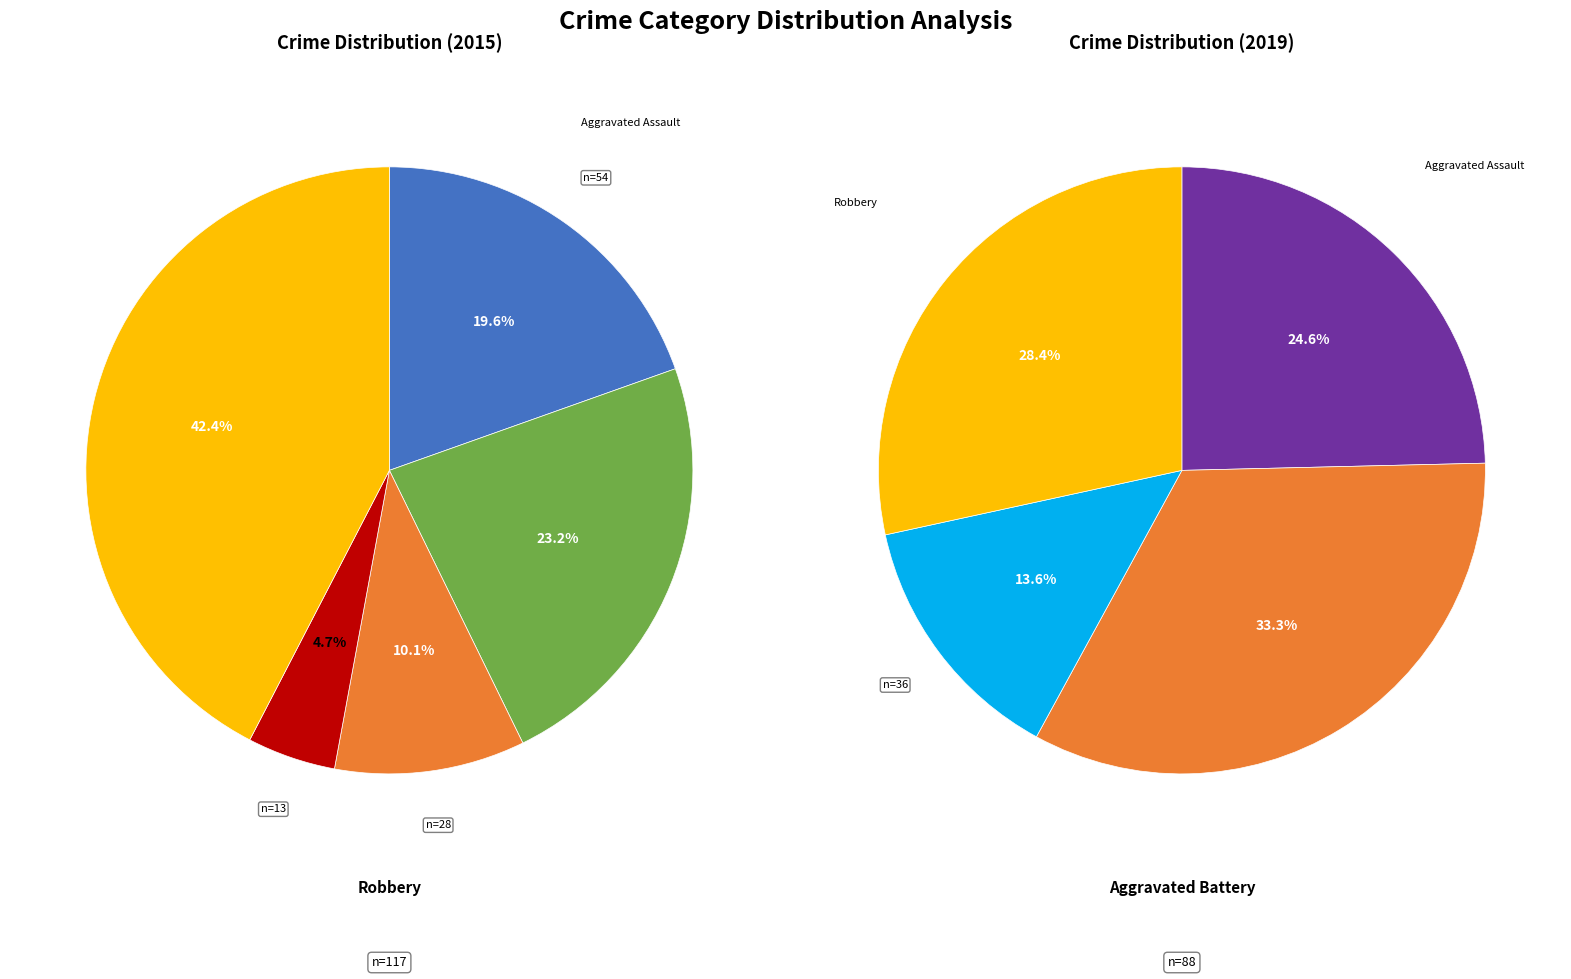

Rank the categories by value from lowest to highest.

Homicide, Criminal Sexual Assault, Aggravated Assault, Aggravated Battery, Robbery